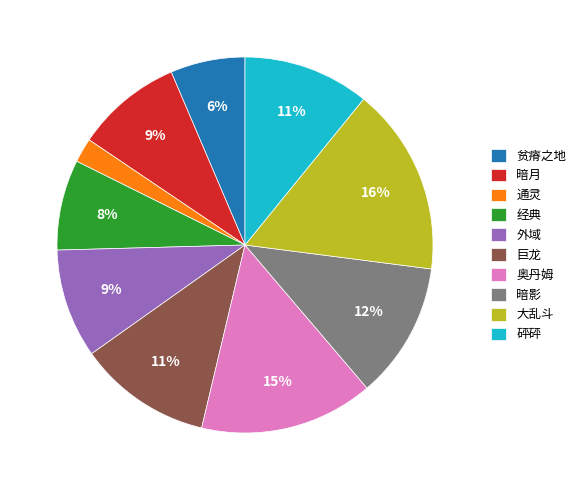

To the nearest percent, what is the average slice percentage?

10%